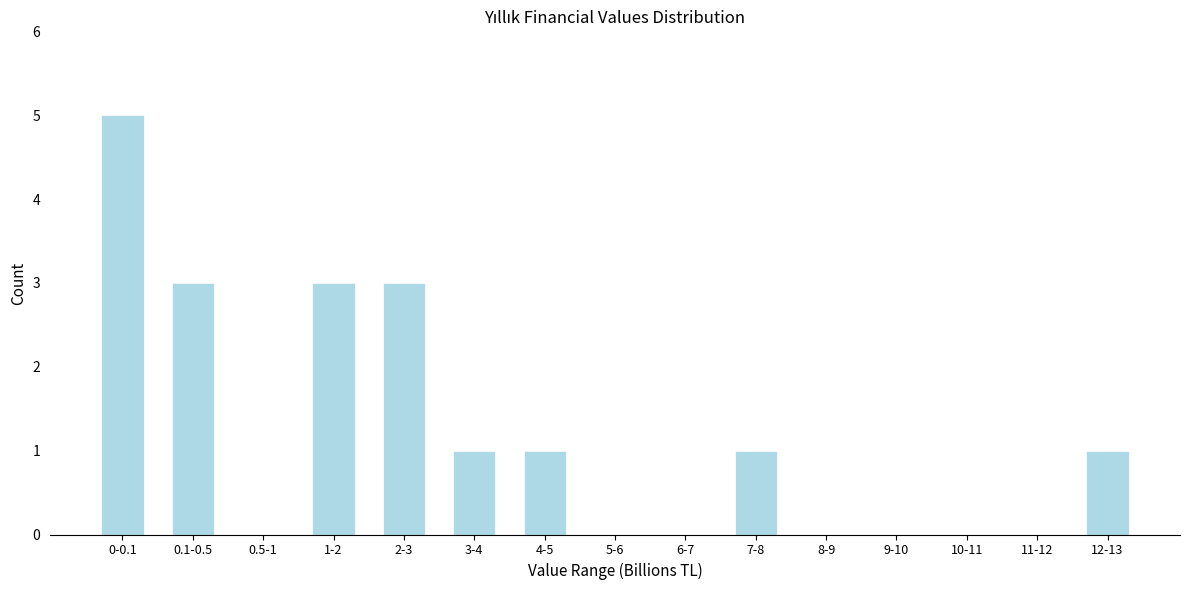

Reading left to right, transcribe all the data shown in this chart.

0-0.1=5	0.1-0.5=3	0.5-1=0	1-2=3	2-3=3	3-4=1	4-5=1	5-6=0	6-7=0	7-8=1	8-9=0	9-10=0	10-11=0	11-12=0	12-13=1